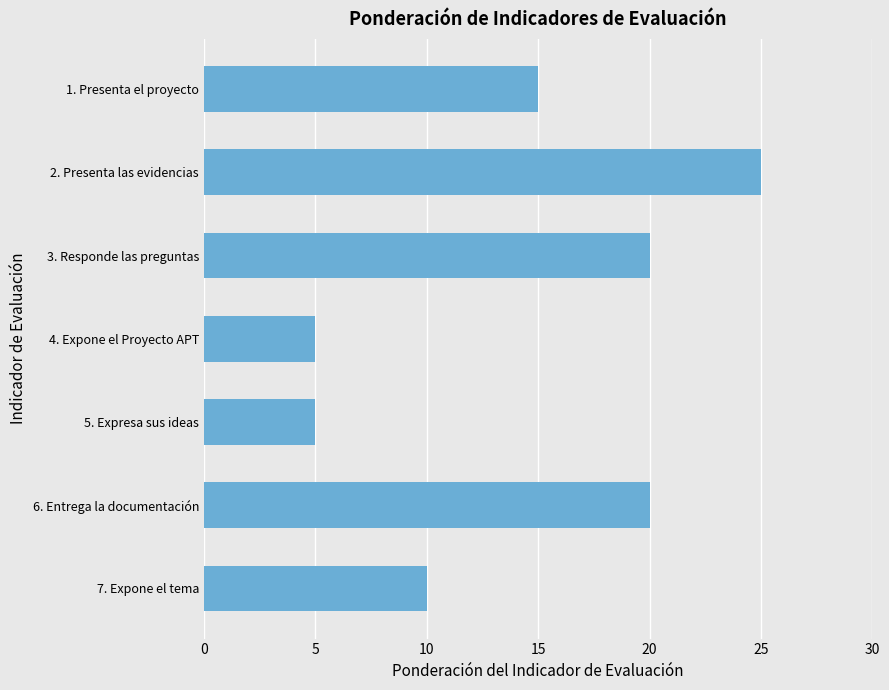

What is the sum of all values?

100